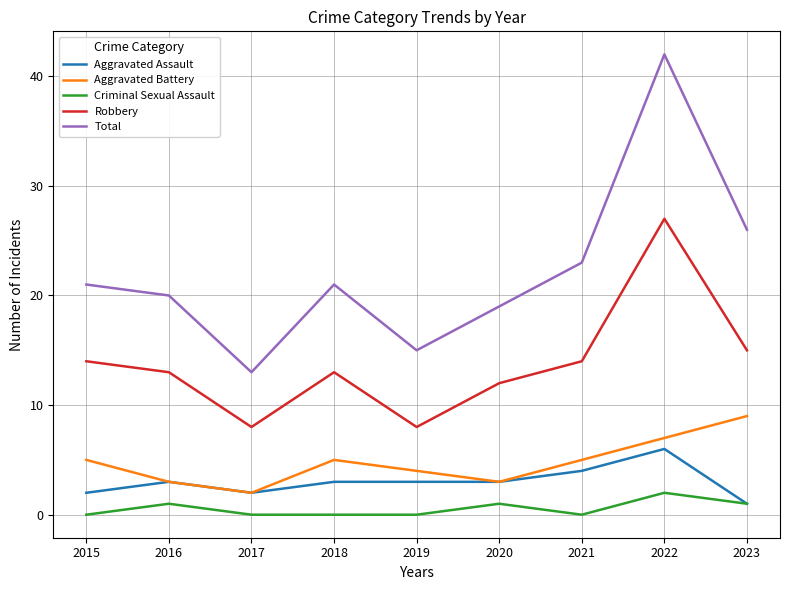

At which category is the sum across all series the highest?

2022